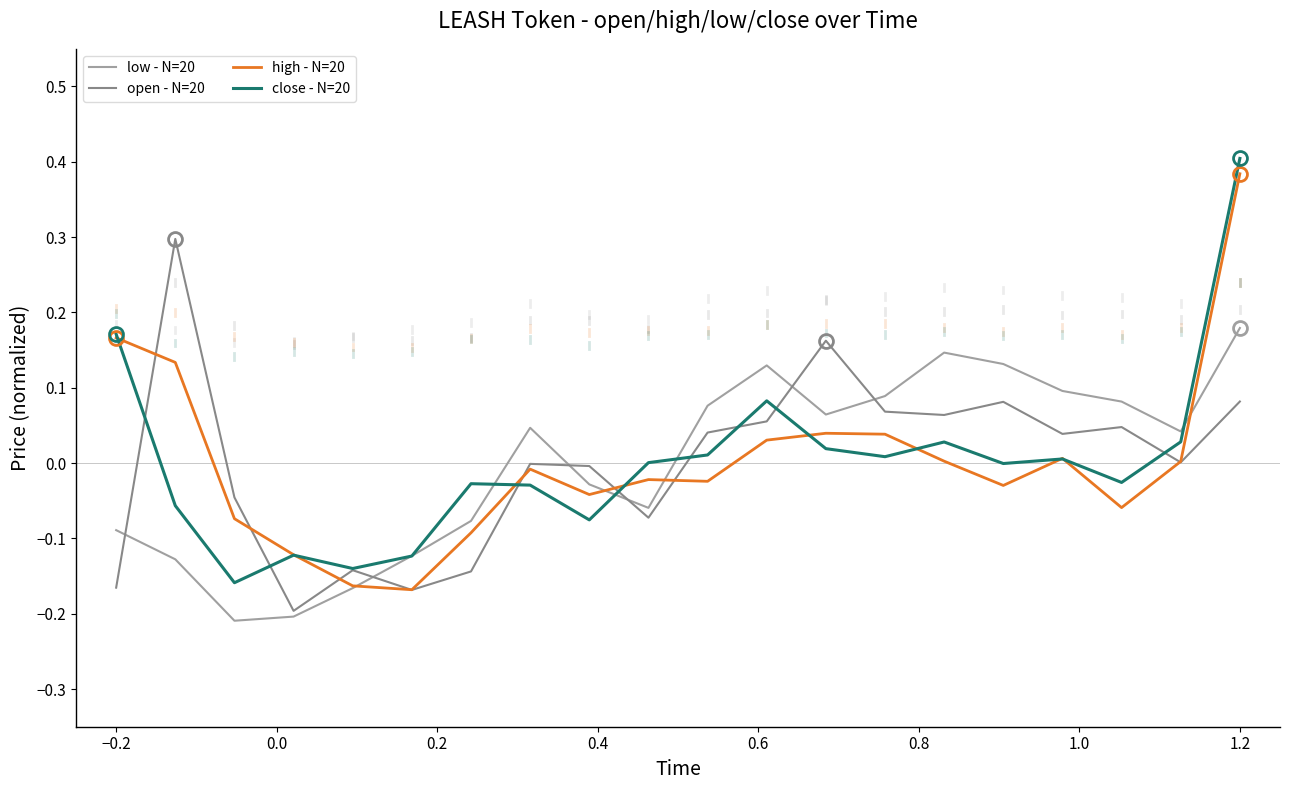

What is the highest value of the open - N=20 series?

0.3